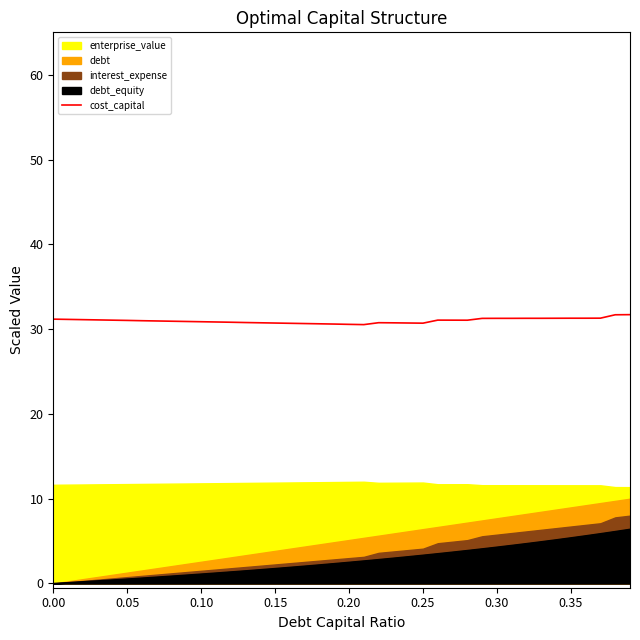

What is the highest value of the cost_capital series?

31.7